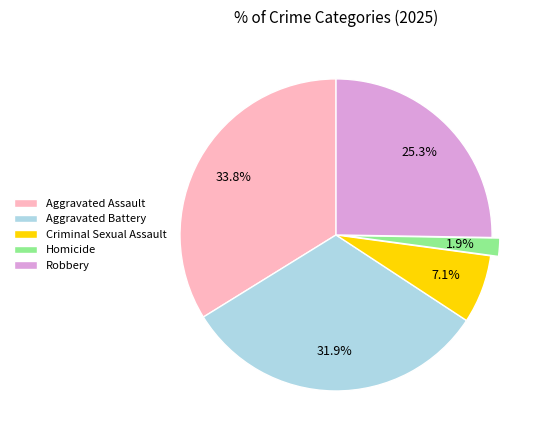

How many segments does this pie chart have?

5